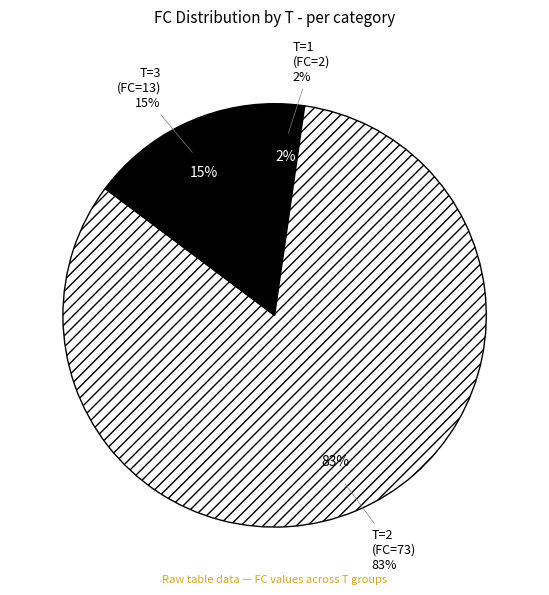

To the nearest percent, what is the difference between the T=1 (FC=2) and T=2 (FC=73) slice percentages?

81%